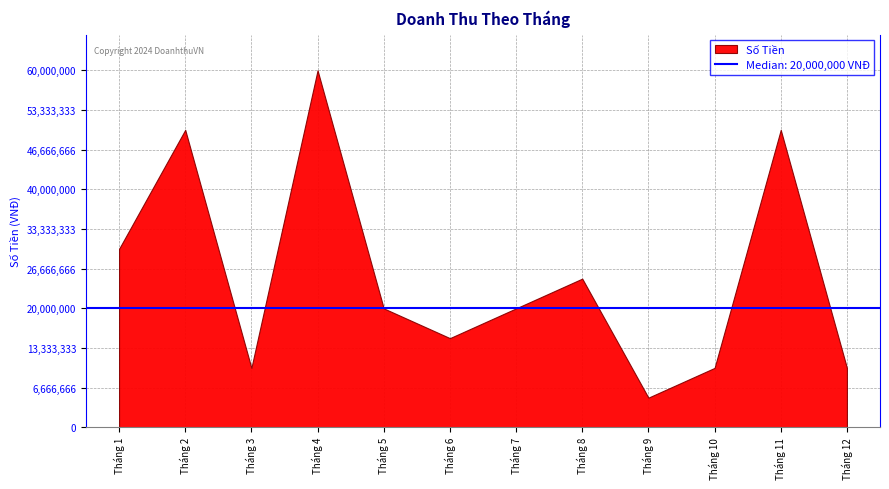

Which has a higher value, Tháng 9 or Tháng 12?

Tháng 12